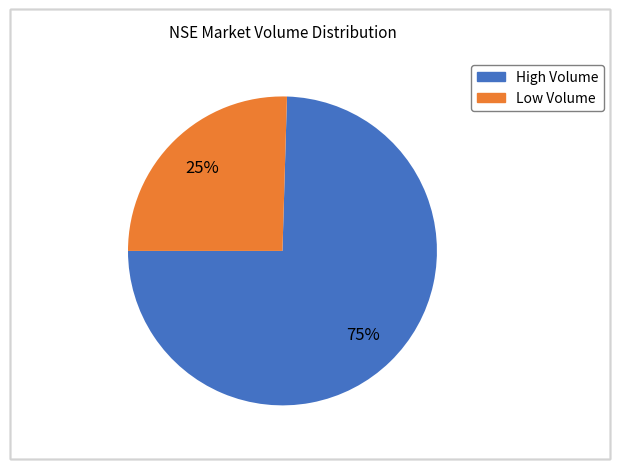

To the nearest percent, what is the average slice percentage?

50%